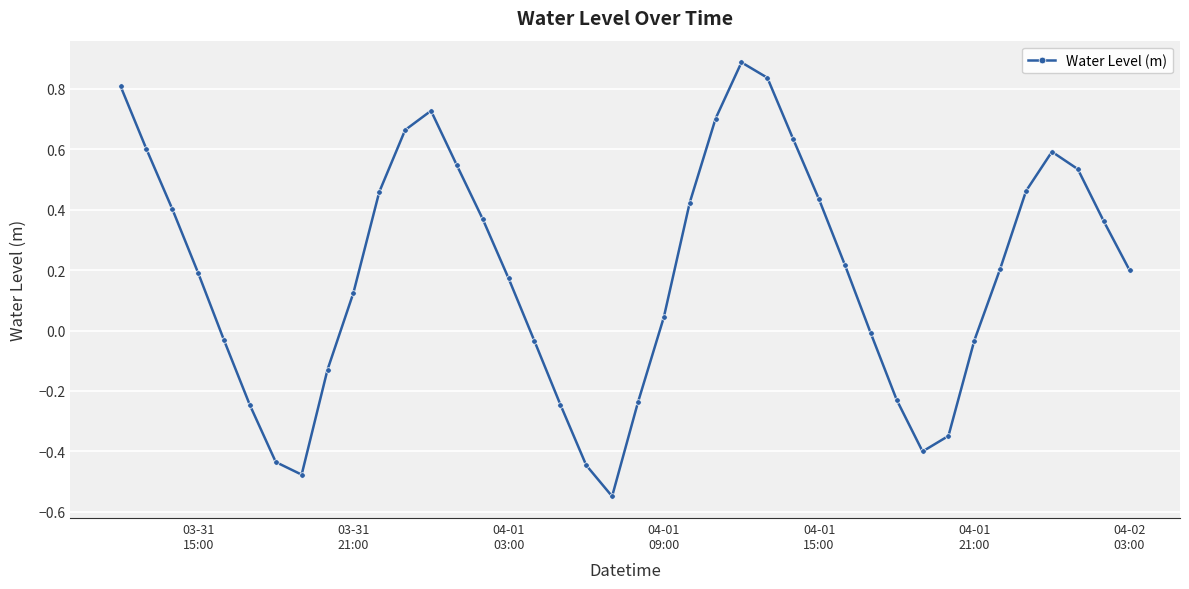

What is the maximum value shown in the chart?

0.9